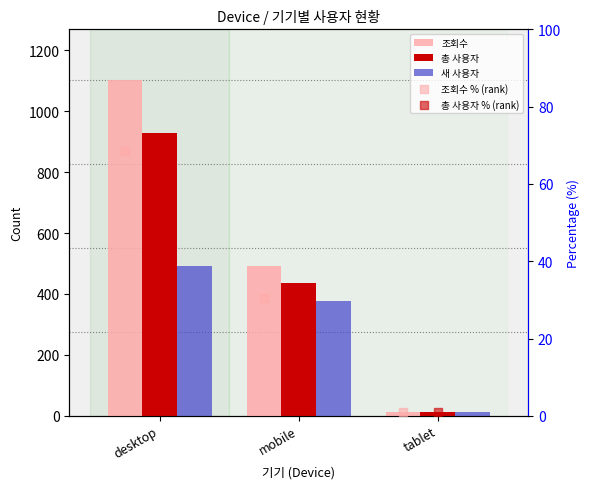

What are all the series names shown in the legend?

조회수, 총 사용자, 새 사용자, 조회수 % (rank), 총 사용자 % (rank)